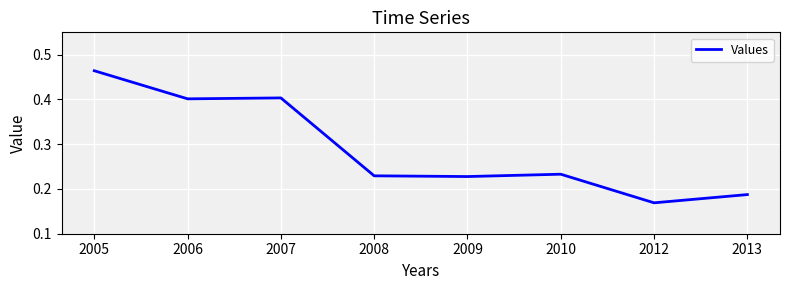

What is the sum of the values at 2012 and 2009?

0.4